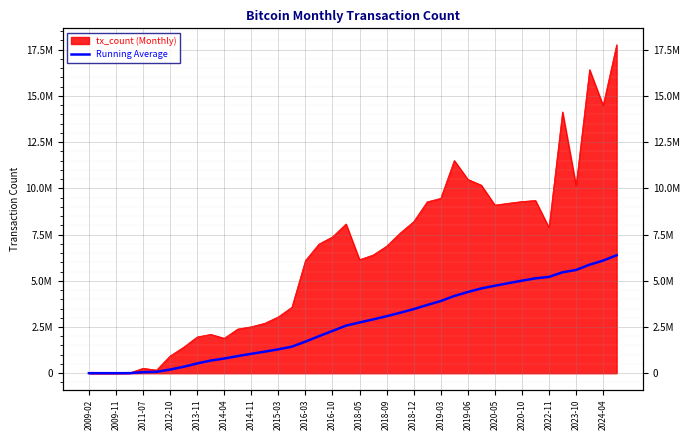

How many lines are shown in the chart?

1